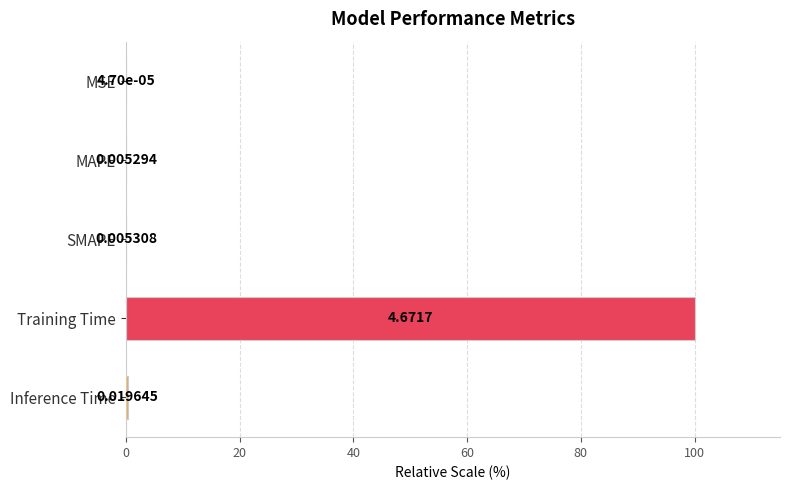

What is the change in value from MSE to Training Time?

+100.0